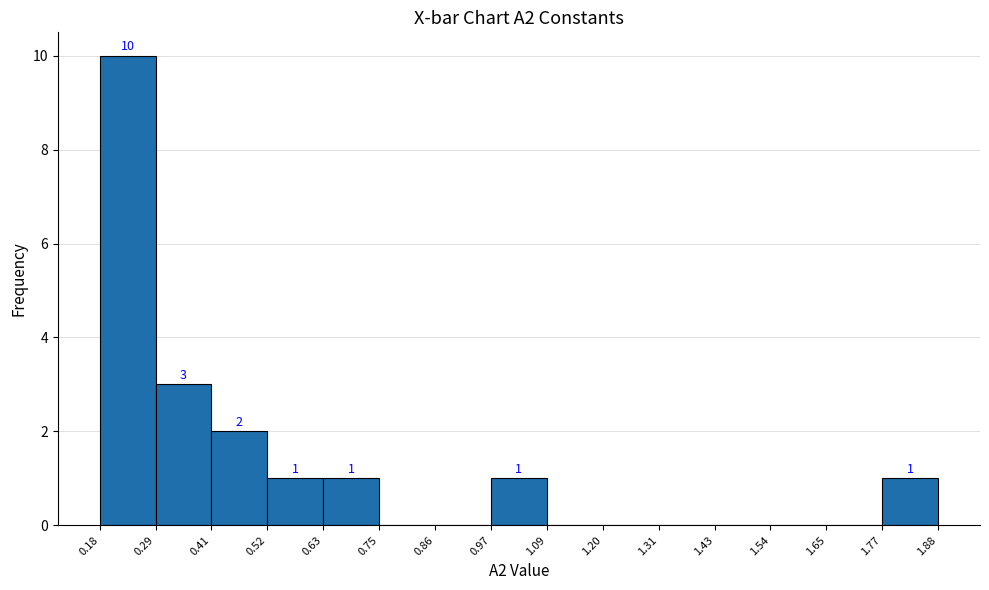

Which range on the x-axis has the tallest bar?

0.18 to 0.29